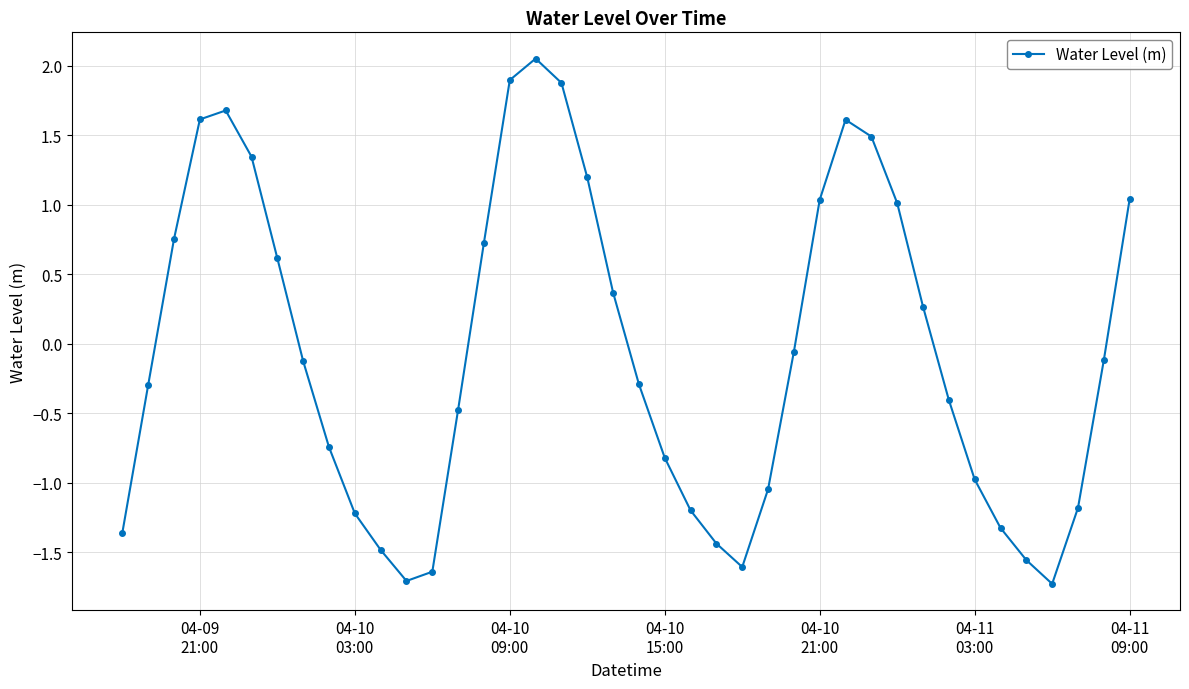

What is the value of the 35th point from the left?

-1.3